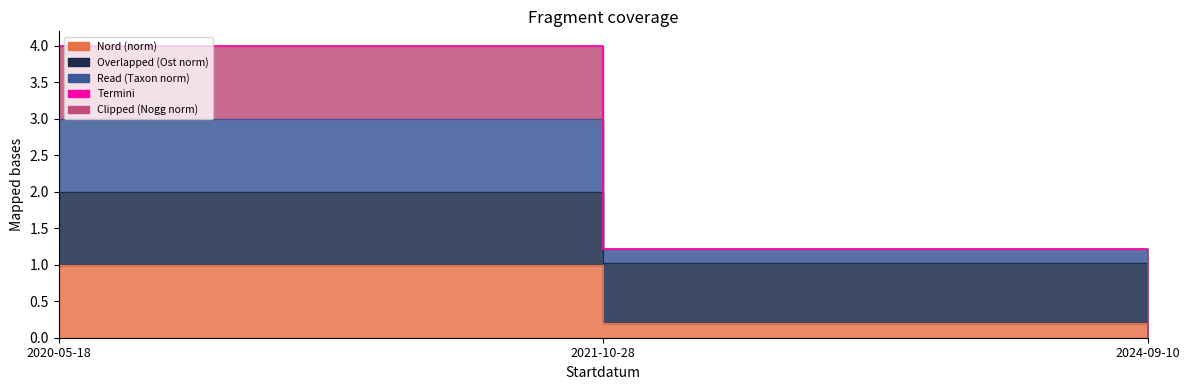

True or false: the data shows 1.6 at 2021-10-28.

False